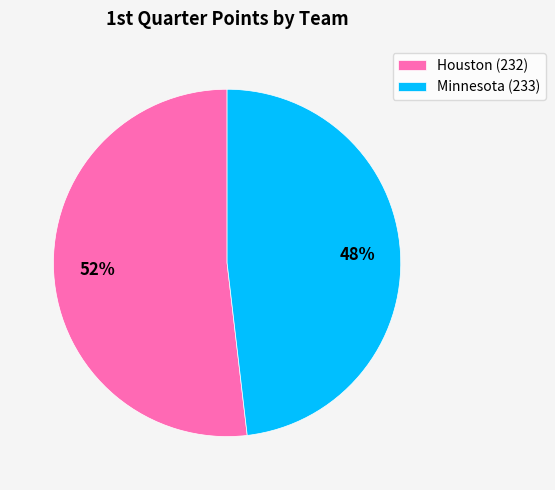

Is the sum of Minnesota (233) and Houston (232) greater than half?

Yes